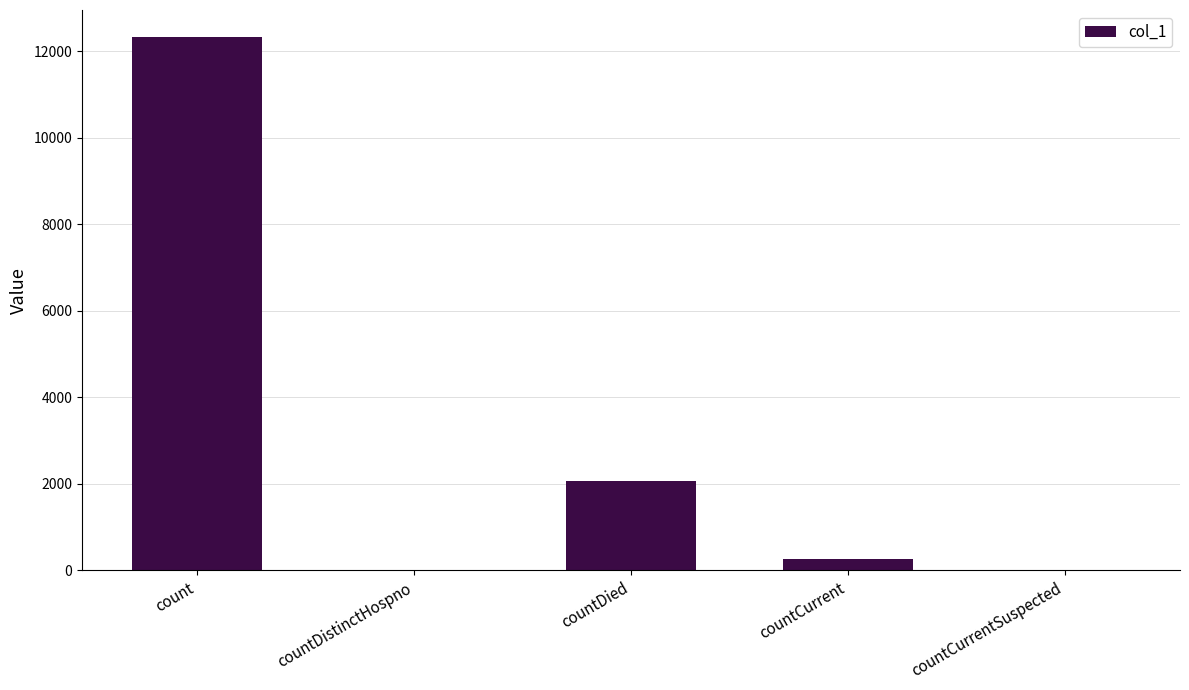

Where is the data nearest to the value 6167?

countDied